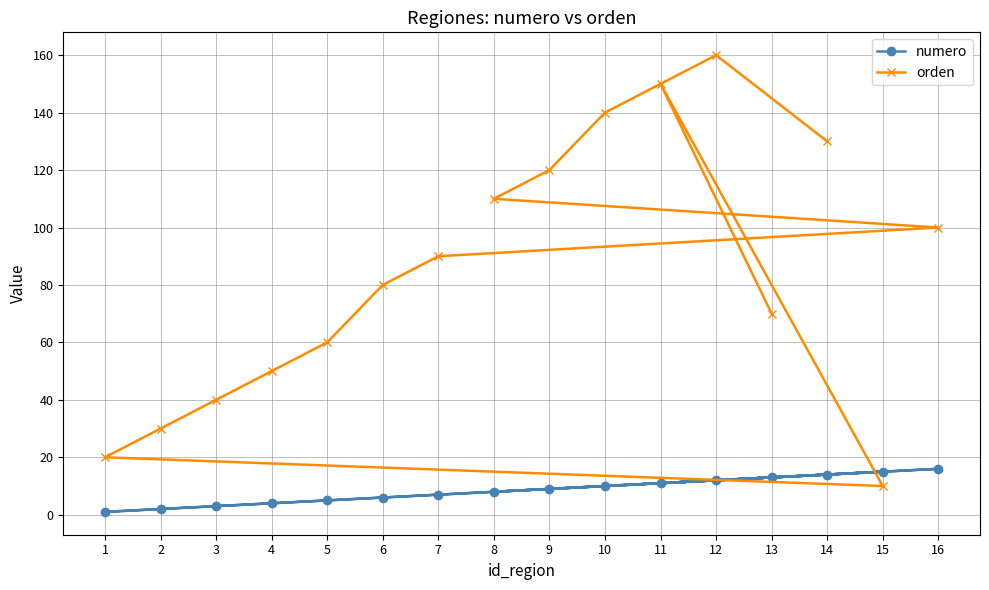

Rank the categories by orden value from highest to lowest.

12, 11, 10, 14, 9, 8, 16, 7, 6, 13, 5, 4, 3, 2, 1, 15